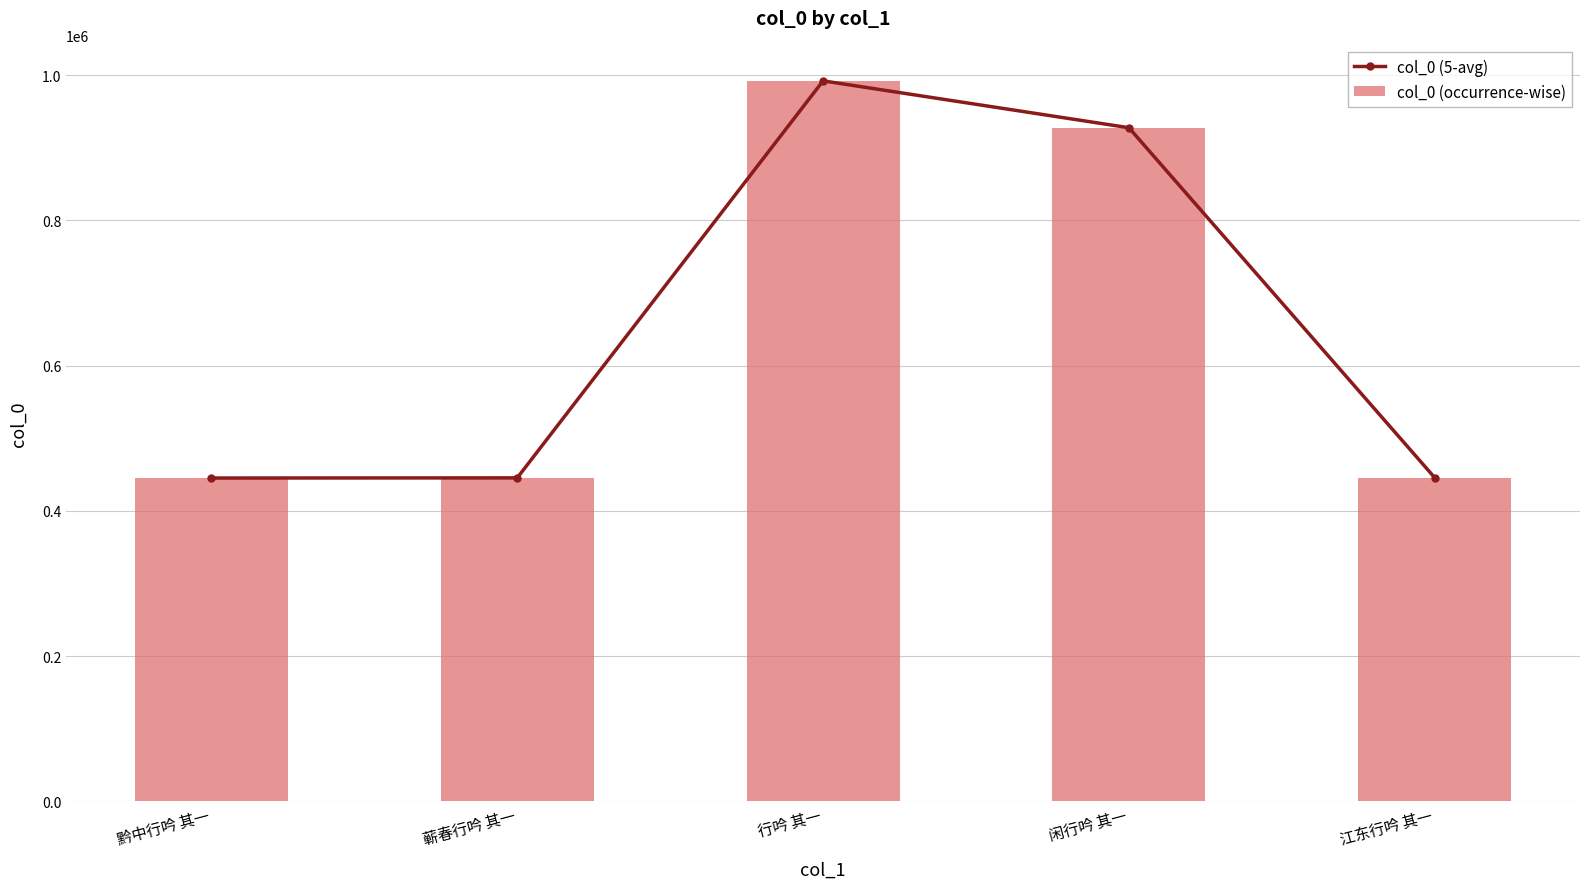

At which category does the chart reach its peak across all series?

行吟 其一